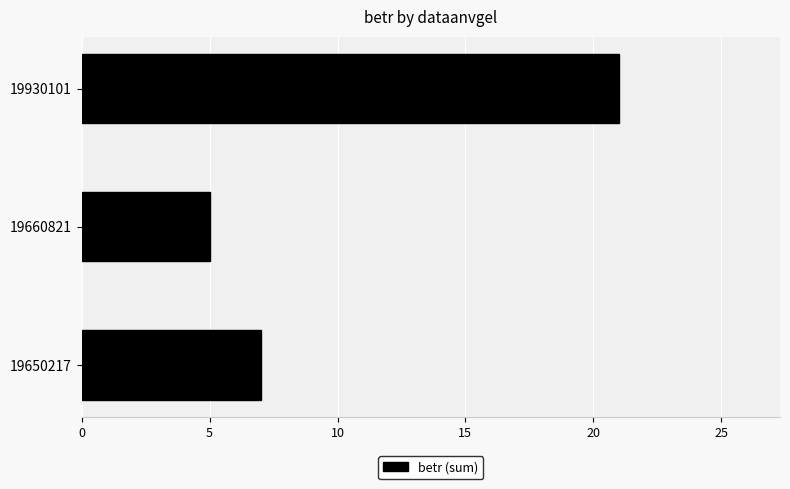

The chart shows a value of 21 at 19930101. True or false?

True